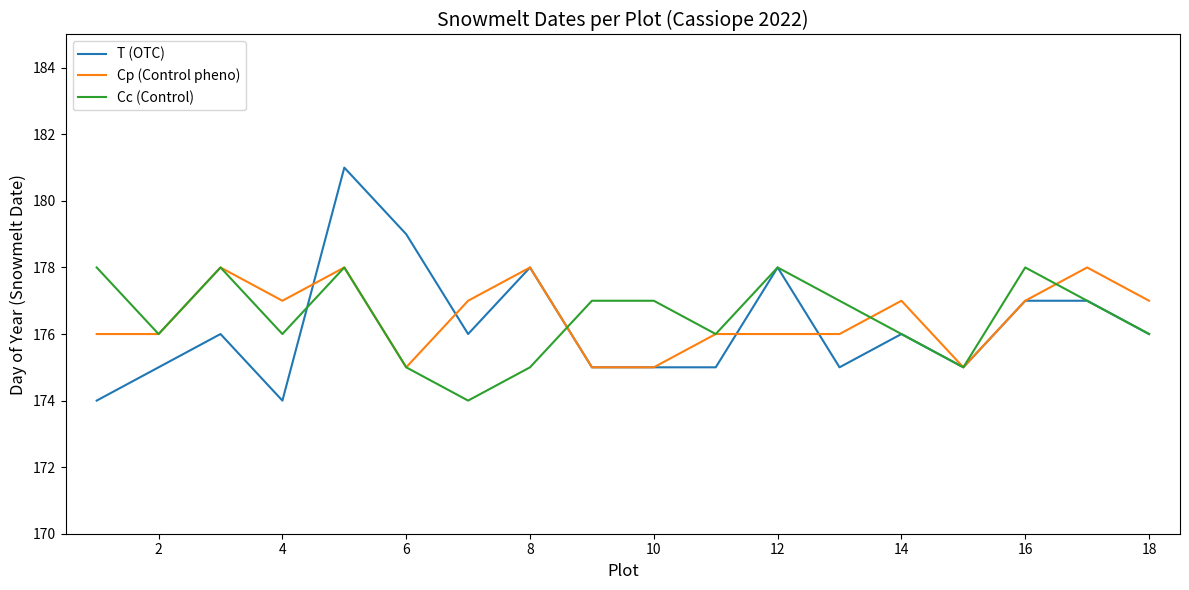

What is the smallest value displayed?

174